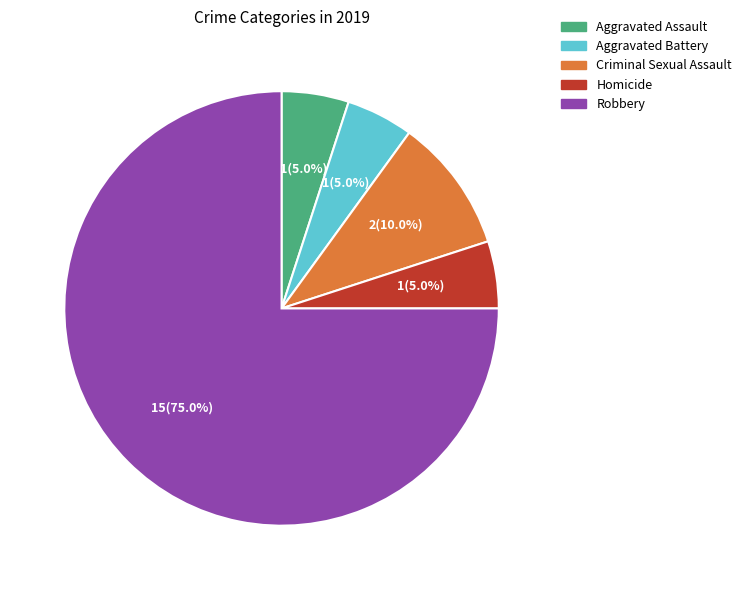

Does Robbery represent more than half of the total?

Yes